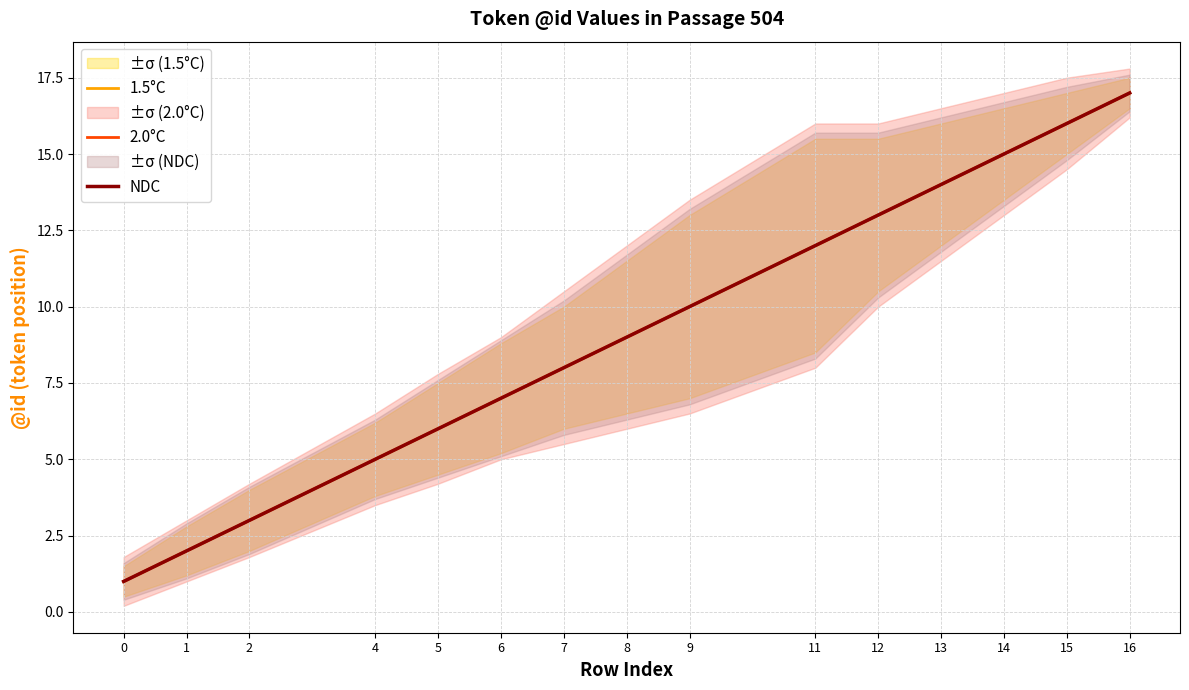

Count the number of data series in this chart.

3